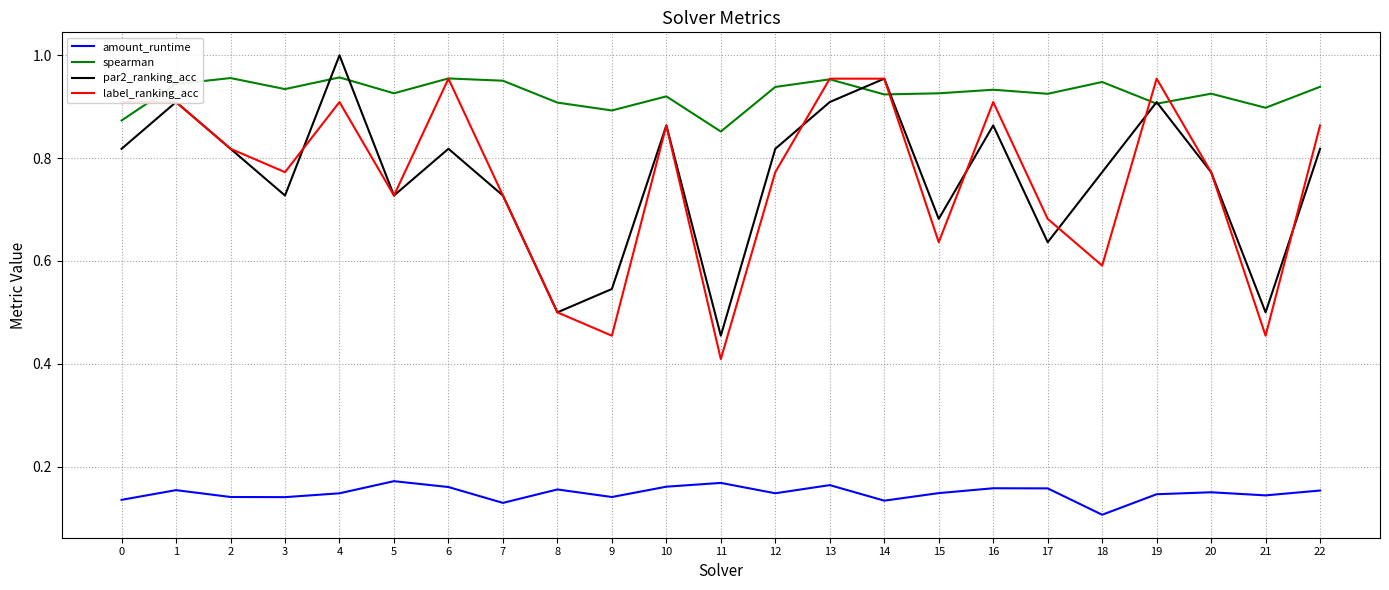

True or false: spearman has a value of 1.6 at 6.

False